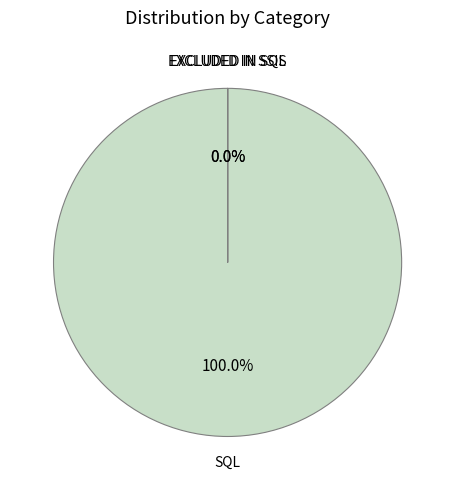

How many segments does this pie chart have?

3